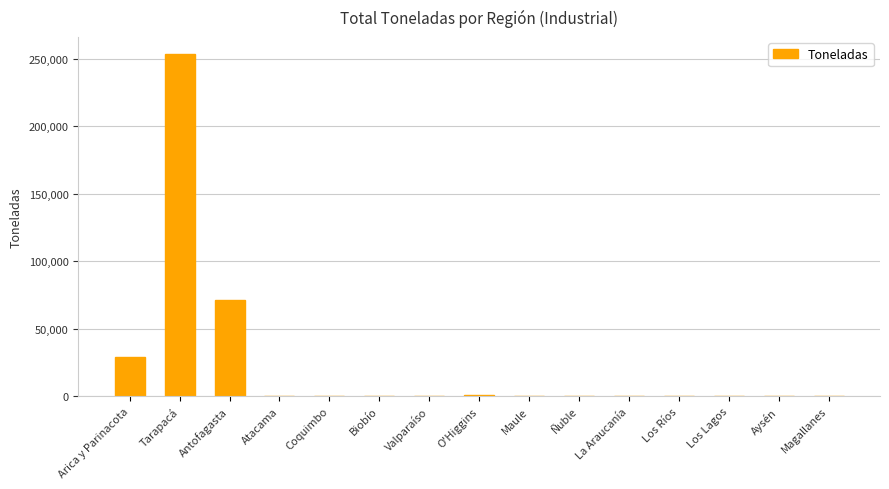

What is the sum of all values?

354194